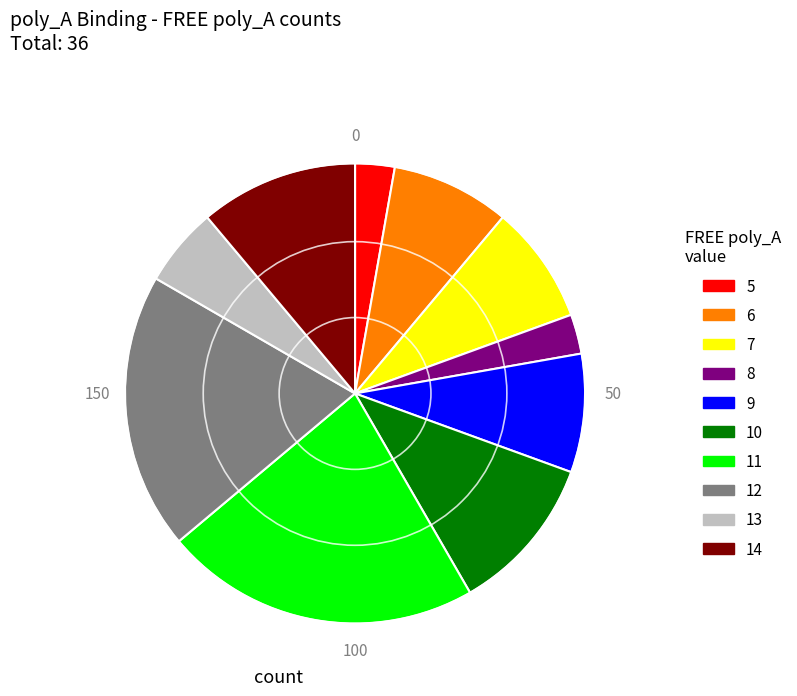

Is there any slice that represents more than half of the pie?

No